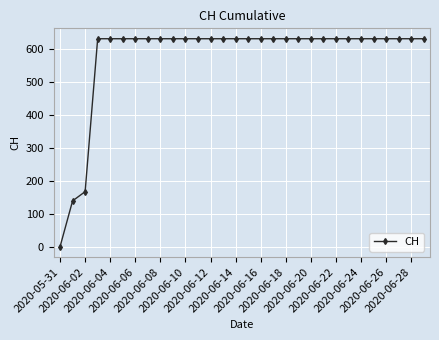

Reading left to right, list all the values displayed in this chart.

0	139	167	631	631	631	631	631	631	631	631	631	631	631	631	631	631	631	631	631	631	631	631	631	631	631	631	631	631	631